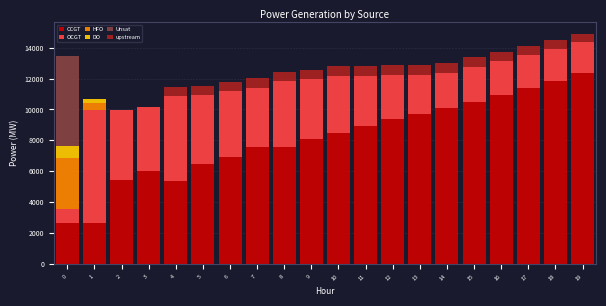

What are all the series names shown in the legend?

CCGT, OCGT, HFO, DO, Unsat, upstream